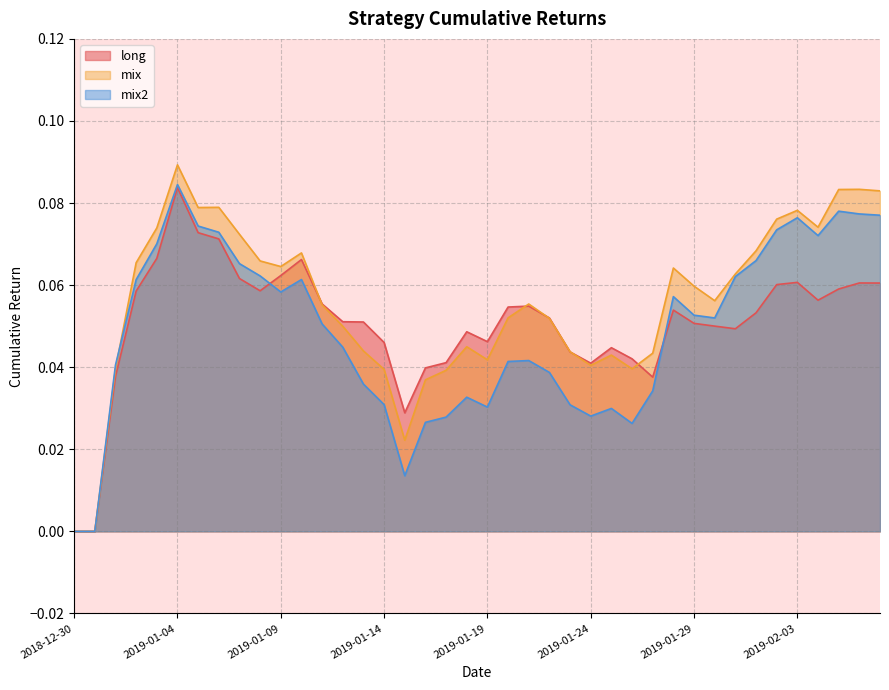

Reading right to left, list all the values displayed in this chart.

long: 0.1	0.1	0.1	0.1	0.1	0.1	0.1	0.0	0.1	0.1	0.1	0.0	0.0	0.0	0.0	0.0	0.1	0.1	0.1	0.0	0.0	0.0	0.0	0.0	0.0	0.1	0.1	0.1	0.1	0.1	0.1	0.1	0.1	0.1	0.1	0.1	0.1	0.0	0.0	0.0
mix: 0.1	0.1	0.1	0.1	0.1	0.1	0.1	0.1	0.1	0.1	0.1	0.0	0.0	0.0	0.0	0.0	0.1	0.1	0.1	0.0	0.0	0.0	0.0	0.0	0.0	0.0	0.0	0.1	0.1	0.1	0.1	0.1	0.1	0.1	0.1	0.1	0.1	0.0	0.0	0.0
mix2: 0.1	0.1	0.1	0.1	0.1	0.1	0.1	0.1	0.1	0.1	0.1	0.0	0.0	0.0	0.0	0.0	0.0	0.0	0.0	0.0	0.0	0.0	0.0	0.0	0.0	0.0	0.0	0.1	0.1	0.1	0.1	0.1	0.1	0.1	0.1	0.1	0.1	0.0	0.0	0.0